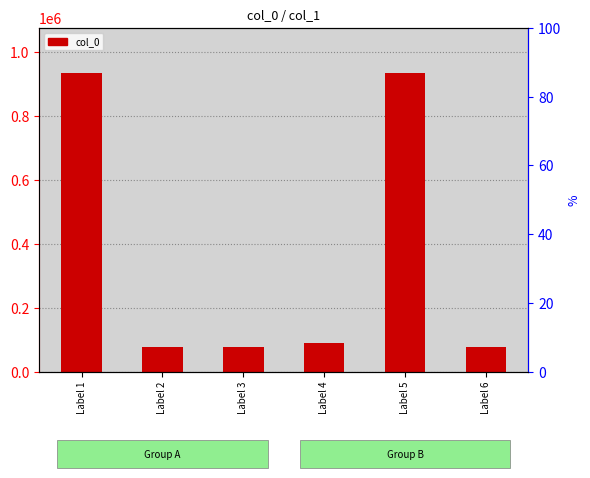

Which category has the highest value across all series?

Label 1